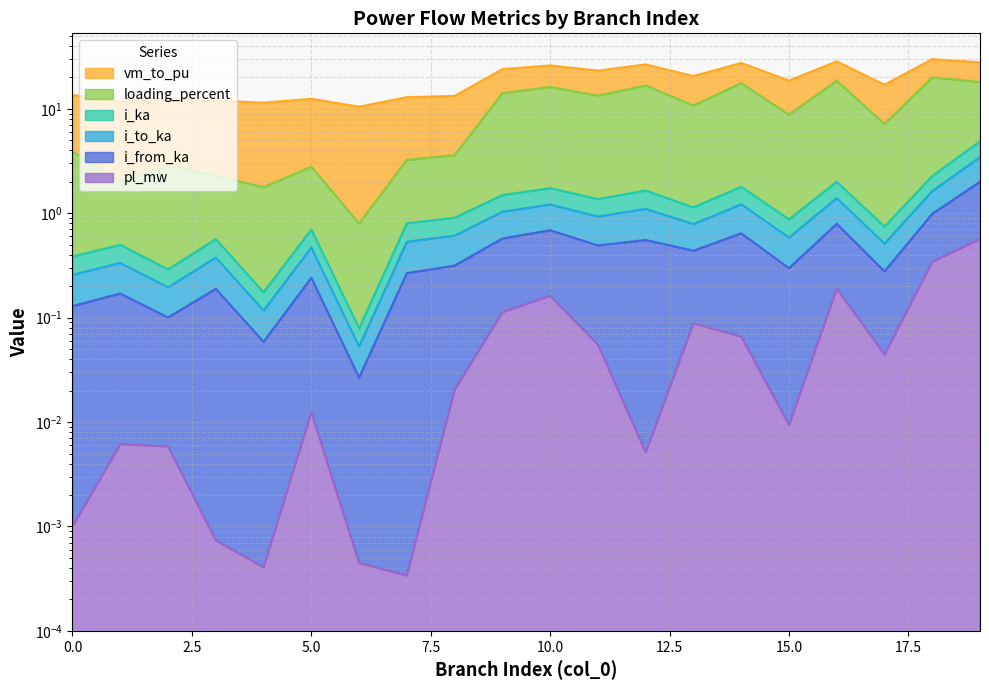

What is the difference between the maximum and second lowest values in the i_to_ka series?

3.3